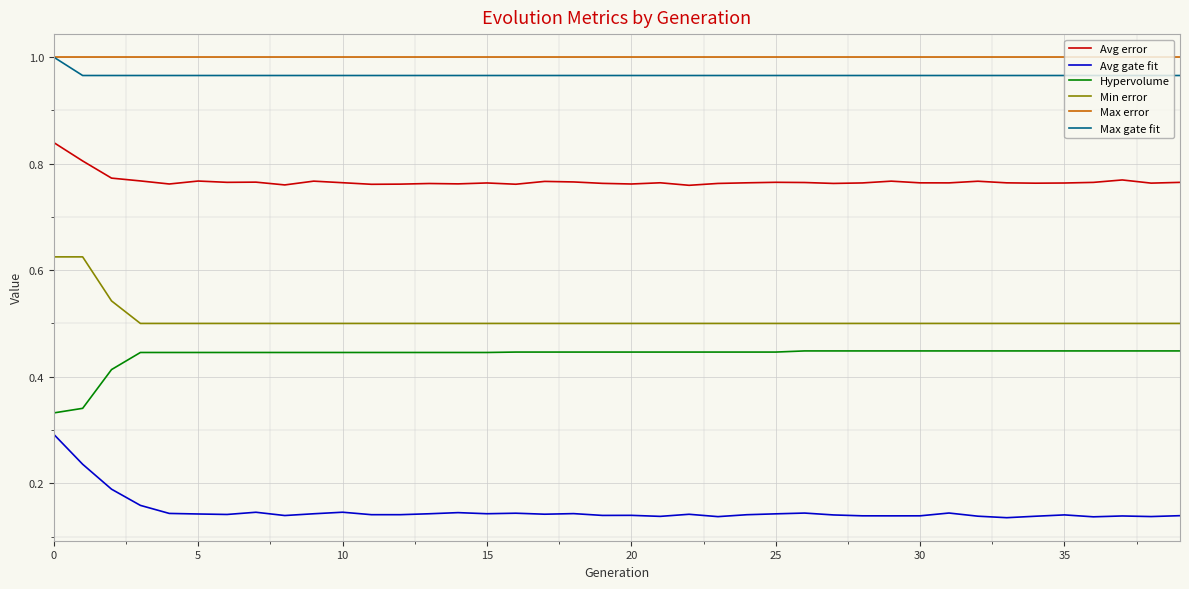

True or false: Min error and Avg error cross at least once.

False